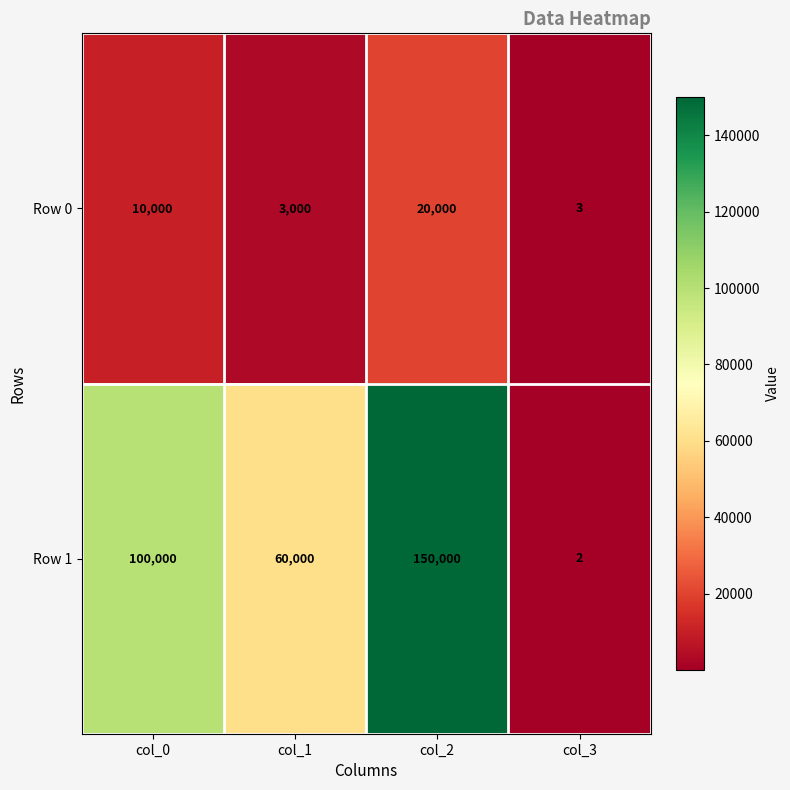

Which category has the lowest value across all series?

col_3